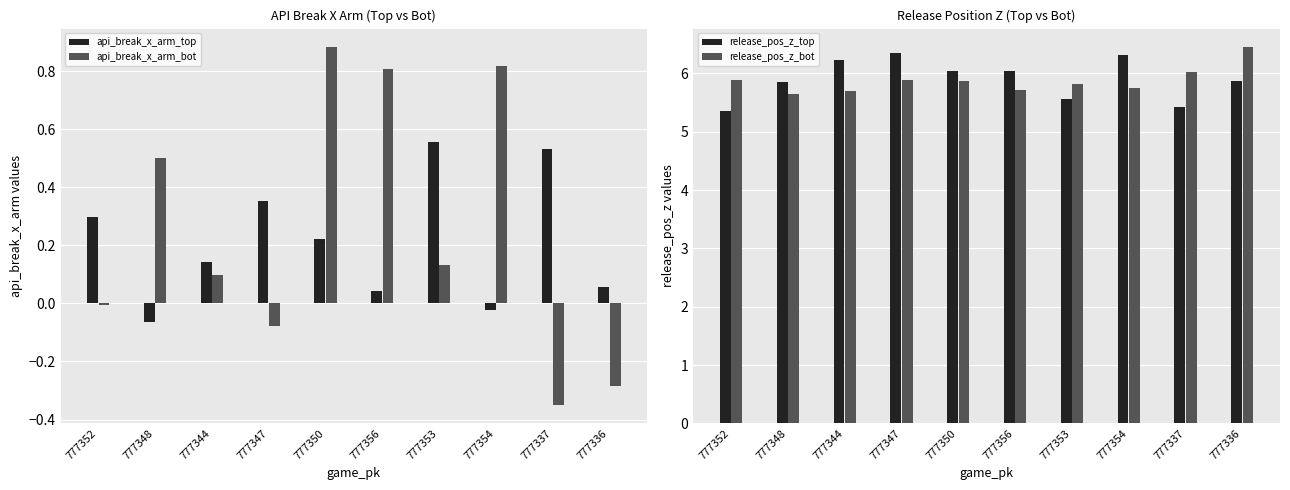

Reading left to right, what are all the values shown in this chart?

api_break_x_arm_top: 0.3	-0.1	0.1	0.4	0.2	0.0	0.6	-0.0	0.5	0.1
api_break_x_arm_bot: -0.0	0.5	0.1	-0.1	0.9	0.8	0.1	0.8	-0.4	-0.3
release_pos_z_top: 5.4	5.8	6.2	6.4	6.0	6.0	5.6	6.3	5.4	5.9
release_pos_z_bot: 5.9	5.7	5.7	5.9	5.9	5.7	5.8	5.7	6.0	6.4